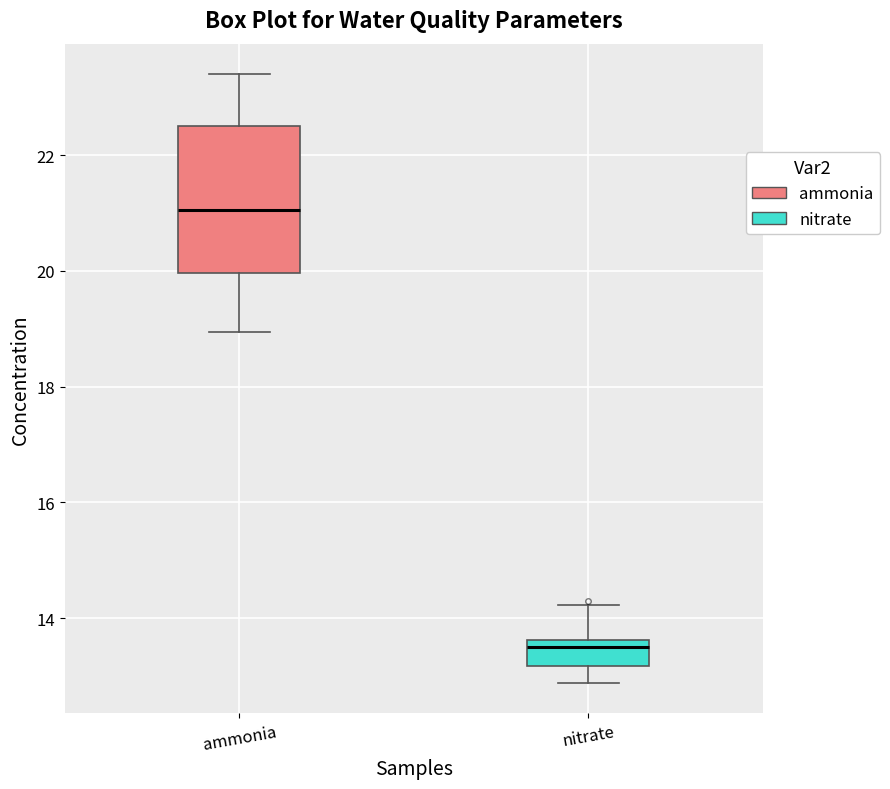

Reading left to right, read every box against the y-axis: the position of its median line, the range the box covers, and the ends of its whiskers. The values are not printed on the chart, so give them approximately, as read against the axis.

ammonia: median 21.0, box 20.0 to 22.4, whiskers 19.0 to 23.4
nitrate: median 13.6 (just below the box's upper edge), box 13.2 to 13.6, whiskers 12.8 to 14.2